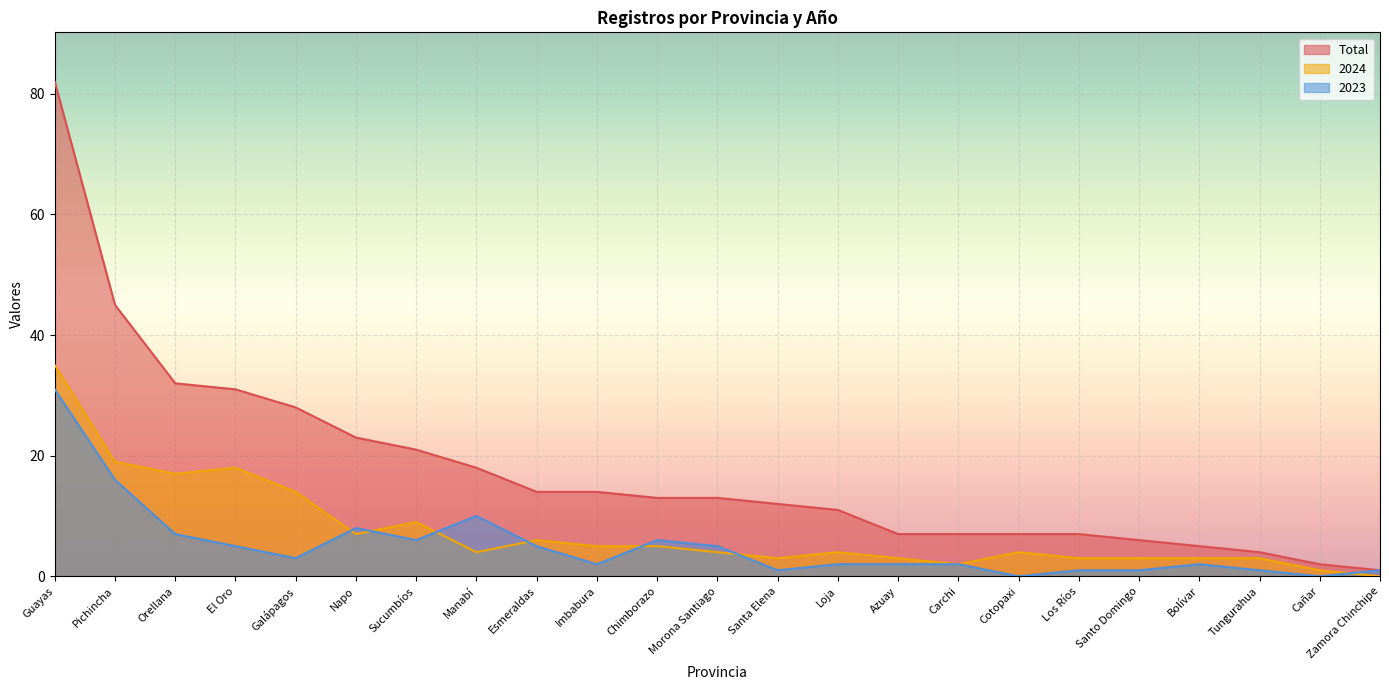

What is the label of the 22nd point from the right?

Pichincha